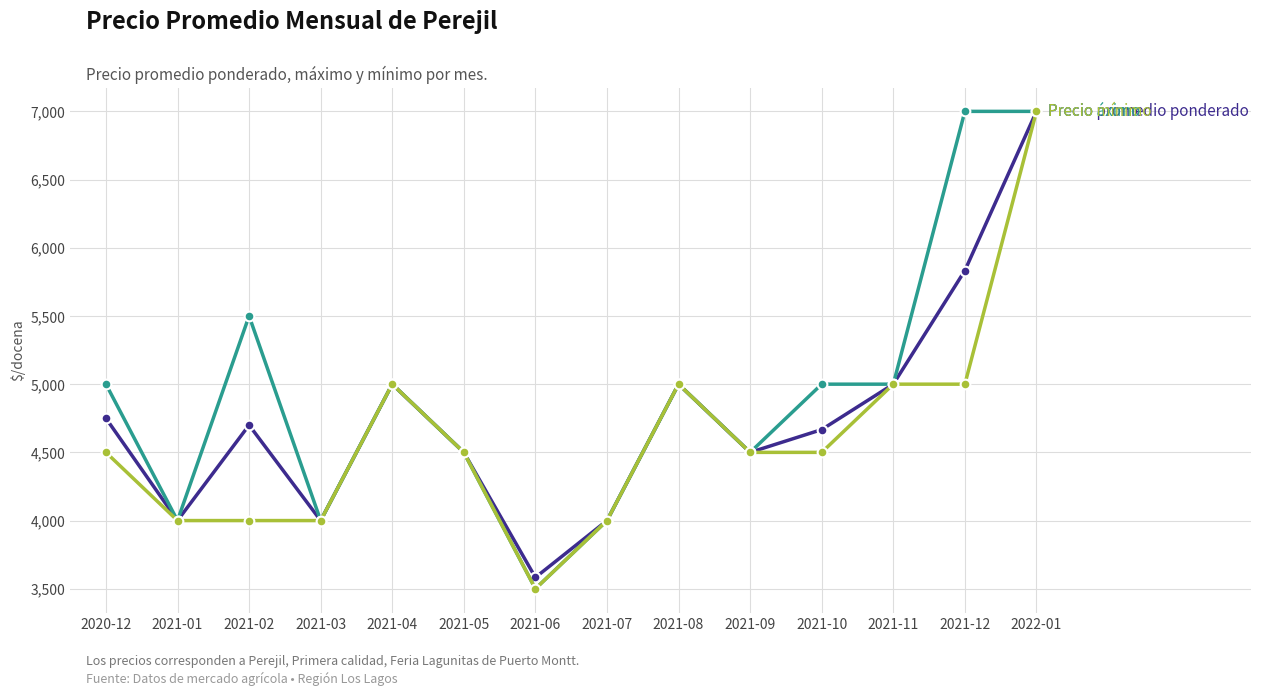

At which category is the sum across all series the highest?

2022-01